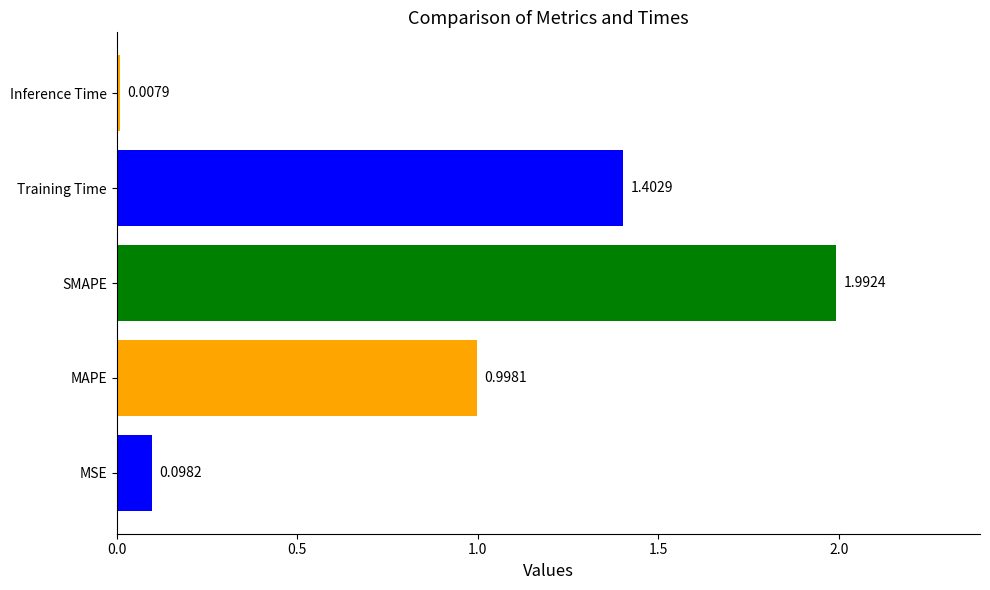

What is the sum of the values at MAPE and MSE?

1.1